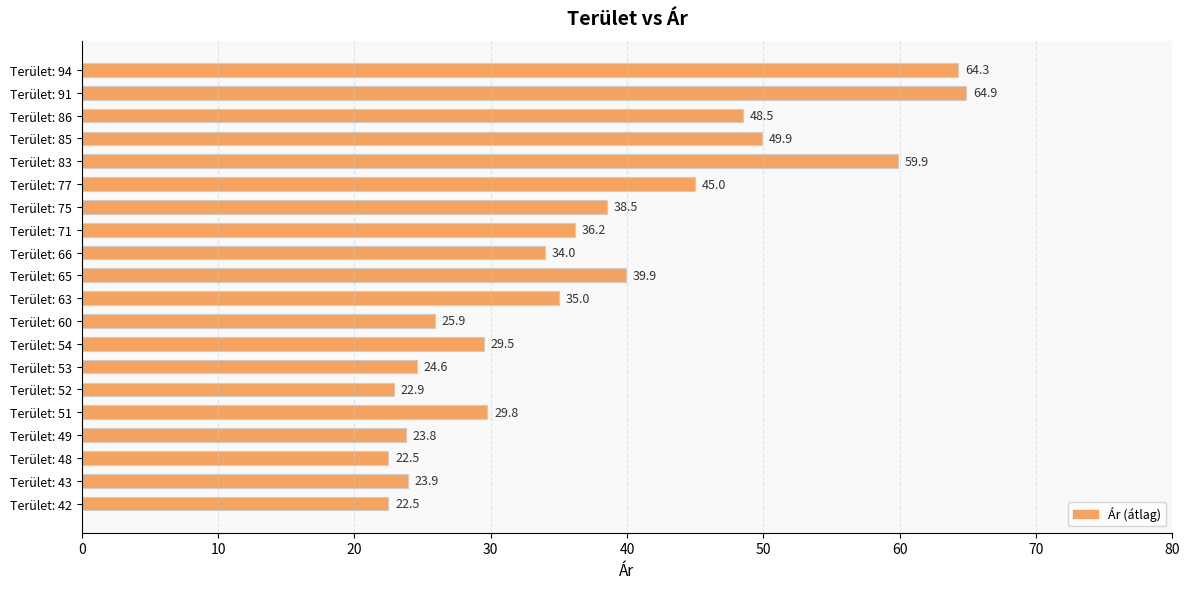

What is the approximate value at Terület: 53?

24.6